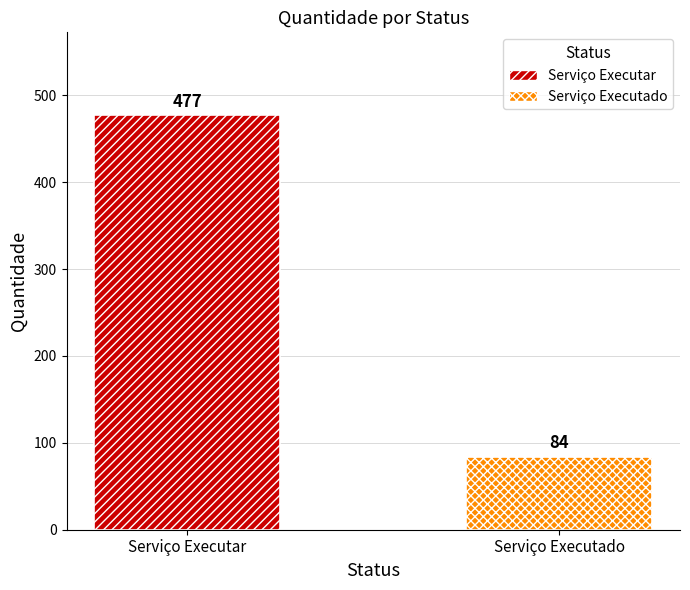

What is the highest value of the Serviço Executado series?

84